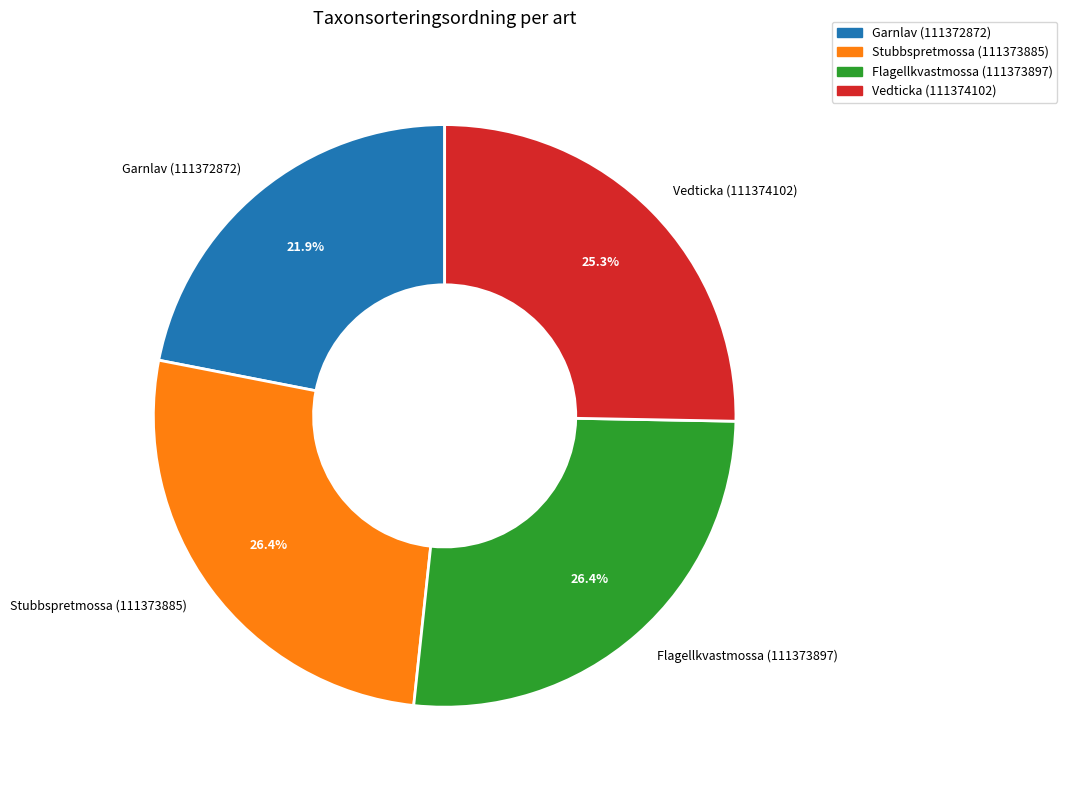

The Stubbspretmossa (111373885) slice represents 26% of the pie. True or false?

True